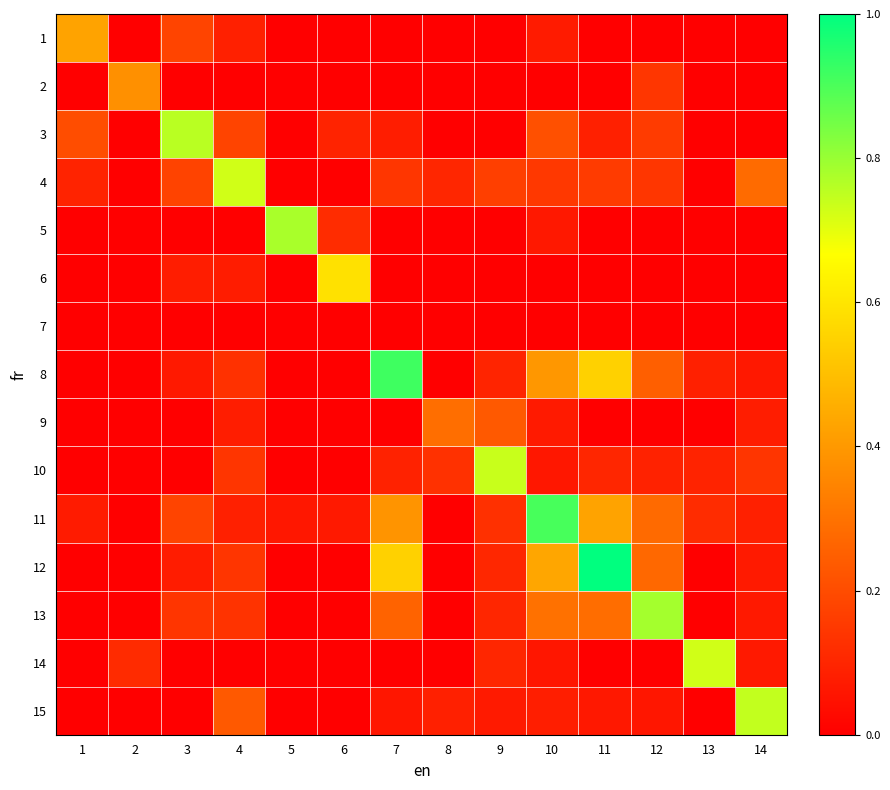

At which category does the chart reach its minimum across all series?

2